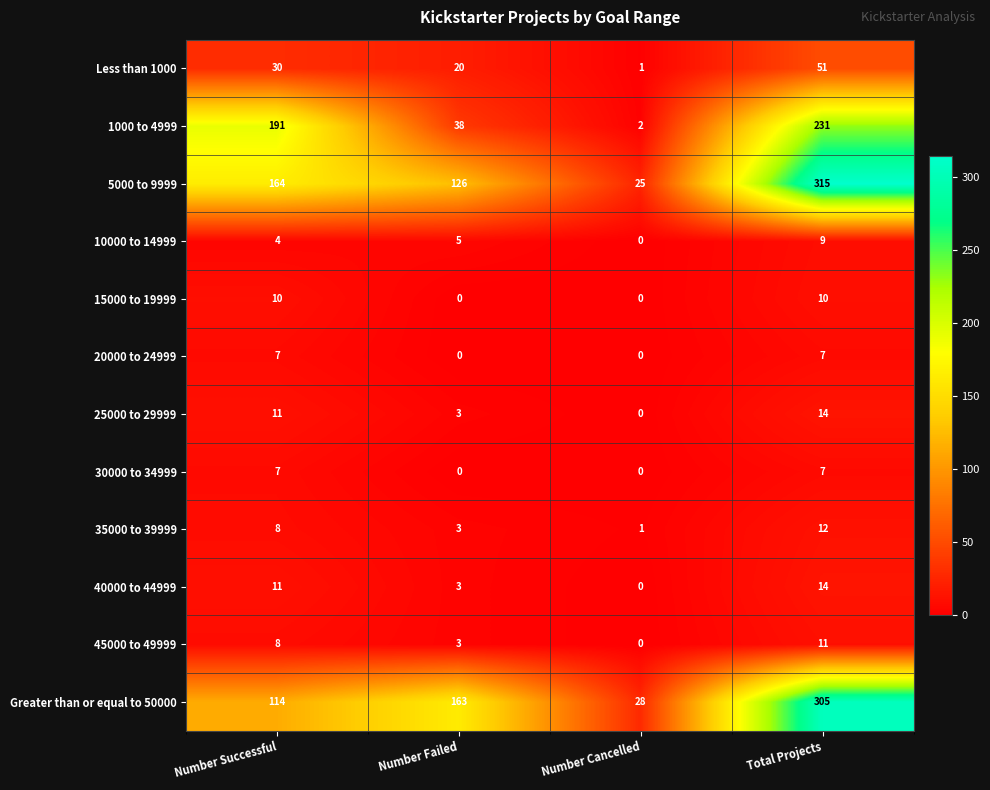

What is the average value of the 30000 to 34999 series?

4